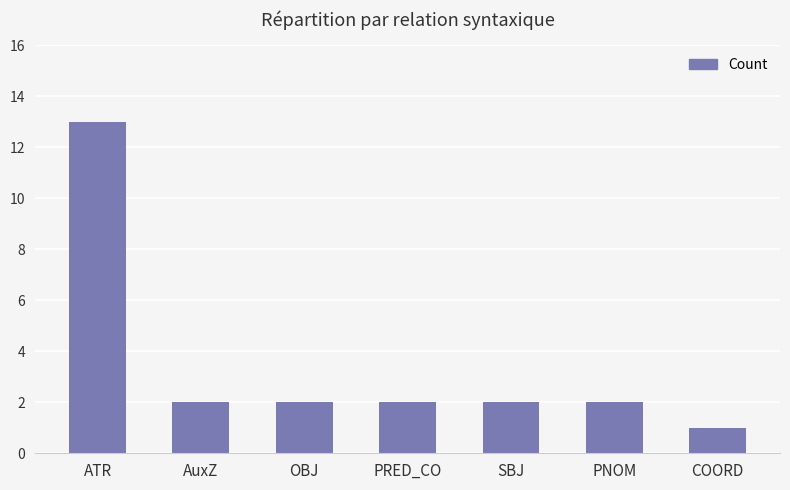

What is the change in value from ATR to OBJ?

-11